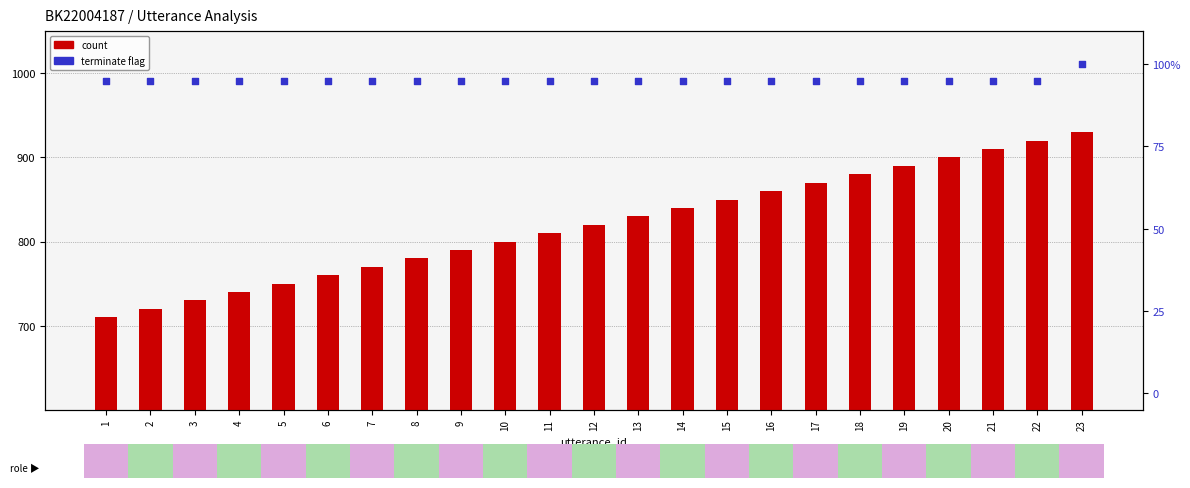

At how many categories does at least one series exceed 454?

23